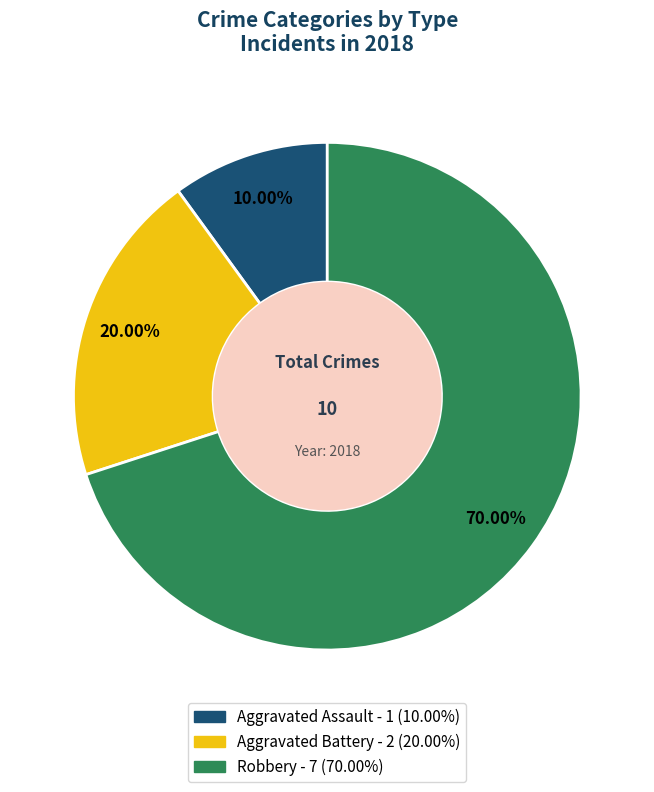

Which category has the biggest portion of the pie?

Robbery